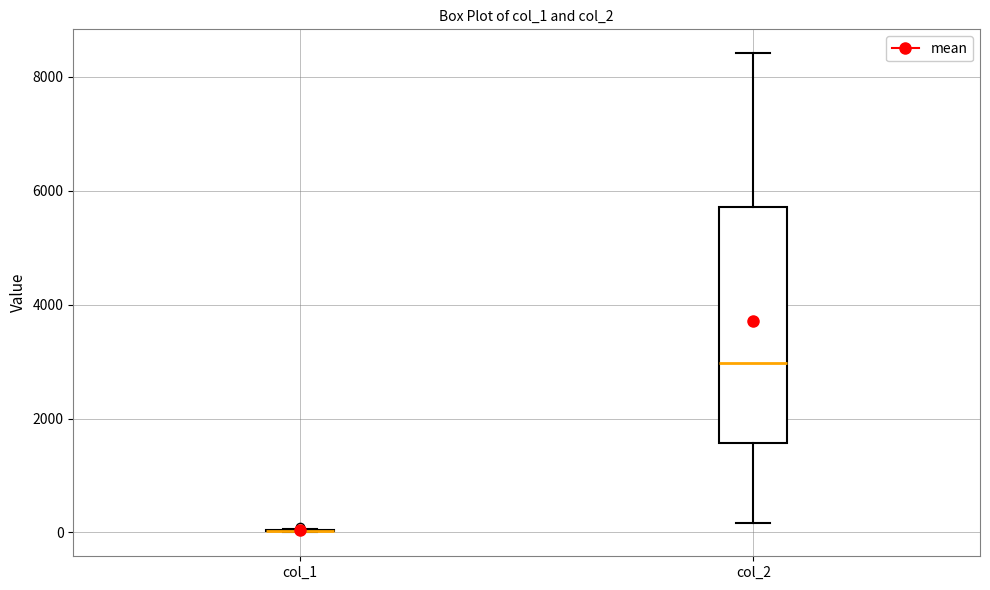

Reading left to right, transcribe this box plot: for each box, give where its median line is, the range the box spans, and where its two whiskers end, as read against the y-axis. The values are not printed on the chart, so give them approximately, as read against the axis.

col_1: box collapsed to a line at 0, whiskers 0 to 0
col_2: median 3000, box 1600 to 5800, whiskers 200 to 8400